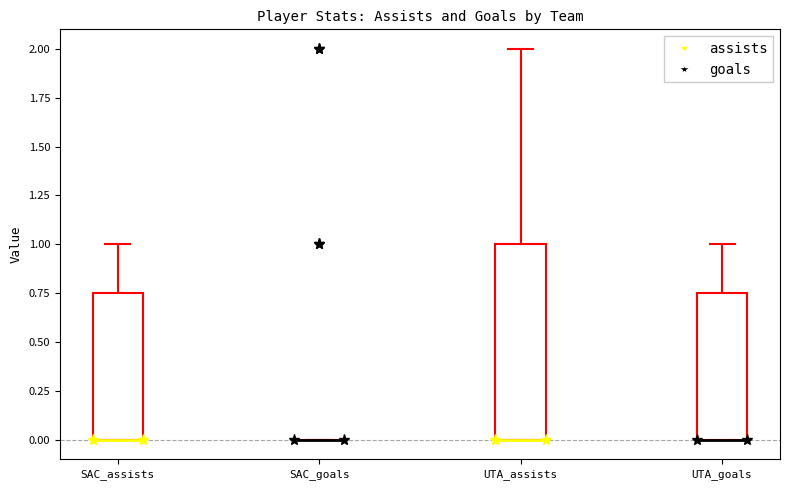

Reading left to right, transcribe this box plot: for each box, give where its median line is, the range the box spans, and where its two whiskers end, as read against the y-axis. The values are not printed on the chart, so give them approximately, as read against the axis.

SAC_assists: median 0.00 (drawn on the box's lower edge), box 0.00 to 0.75, whiskers 0.00 to 1.00
SAC_goals: box collapsed to a line at 0.00, whiskers 0.00 to 0.00
UTA_assists: median 0.00 (drawn on the box's lower edge), box 0.00 to 1.00, whiskers 0.00 to 2.00
UTA_goals: median 0.00 (drawn on the box's lower edge), box 0.00 to 0.75, whiskers 0.00 to 1.00